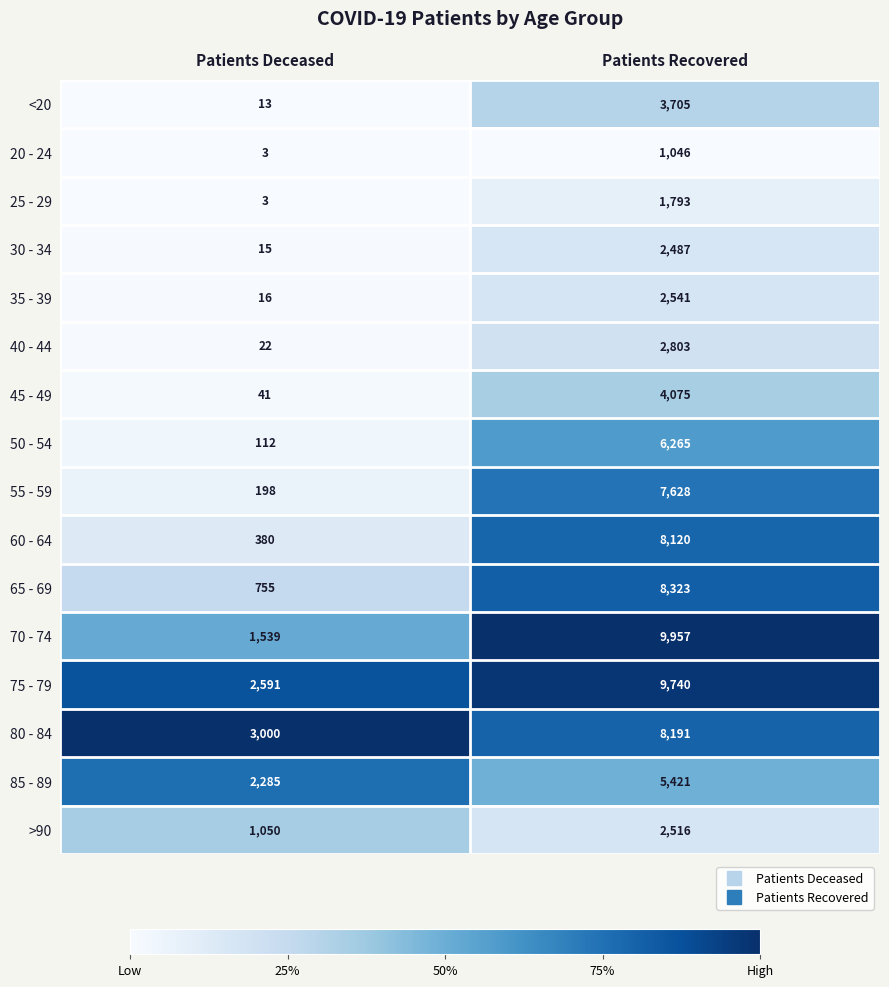

At which category does the chart reach its peak across all series?

Patients Recovered